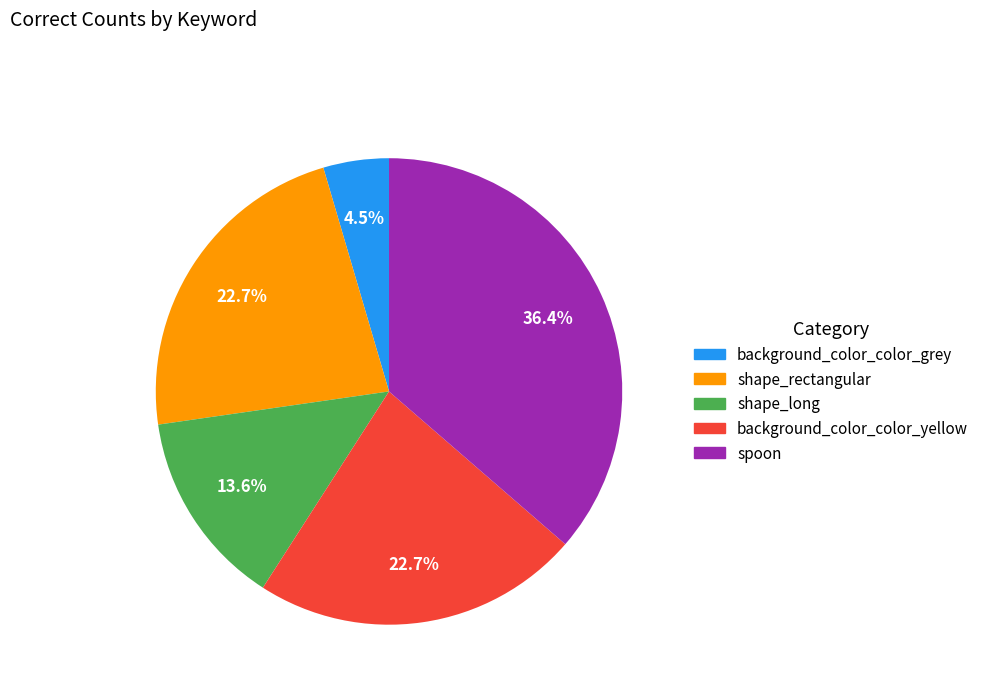

To the nearest percent, what portion does shape_rectangular represent?

23%